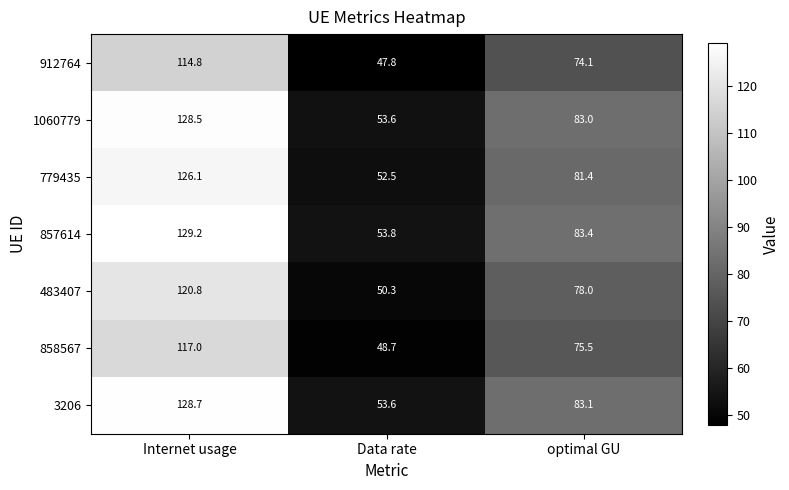

What is the difference between the maximum and minimum values in the 483407 series?

70.5